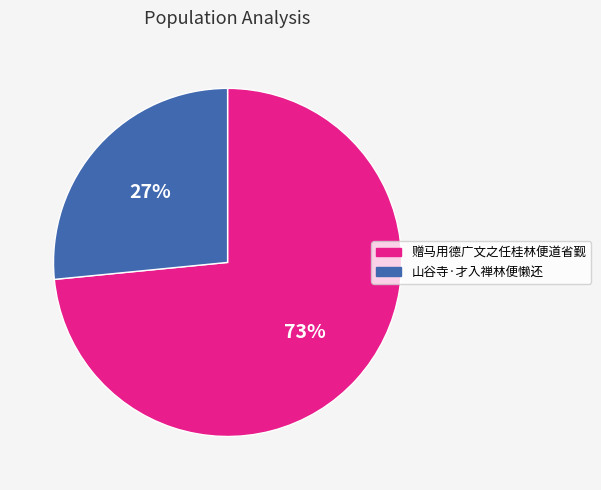

To the nearest percent, what is the combined percentage of 赠马用德广文之任桂林便道省觐 and 山谷寺·才入禅林便懒还?

100%